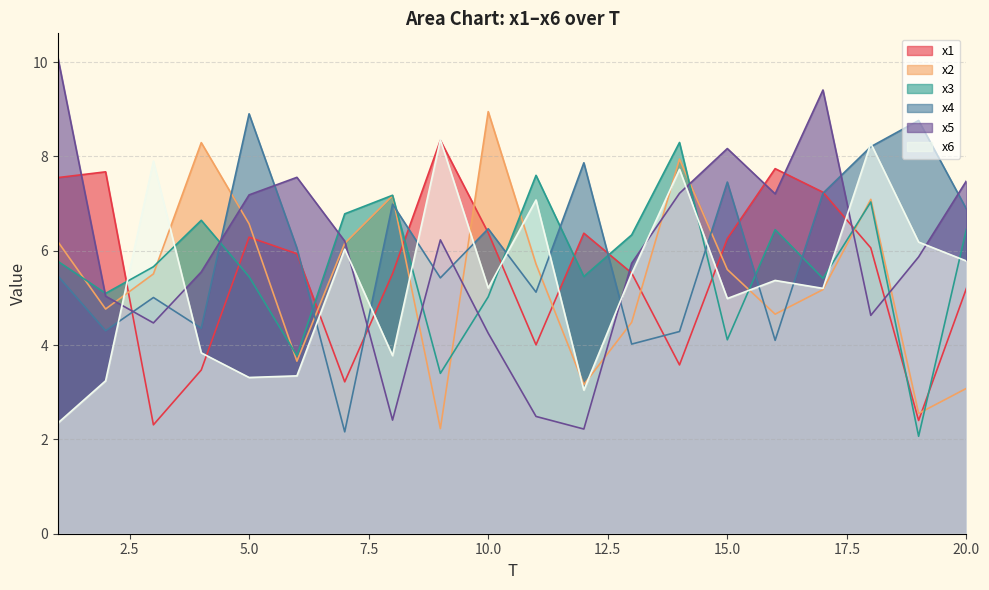

What is the difference between the highest and lowest values at 18?

3.6